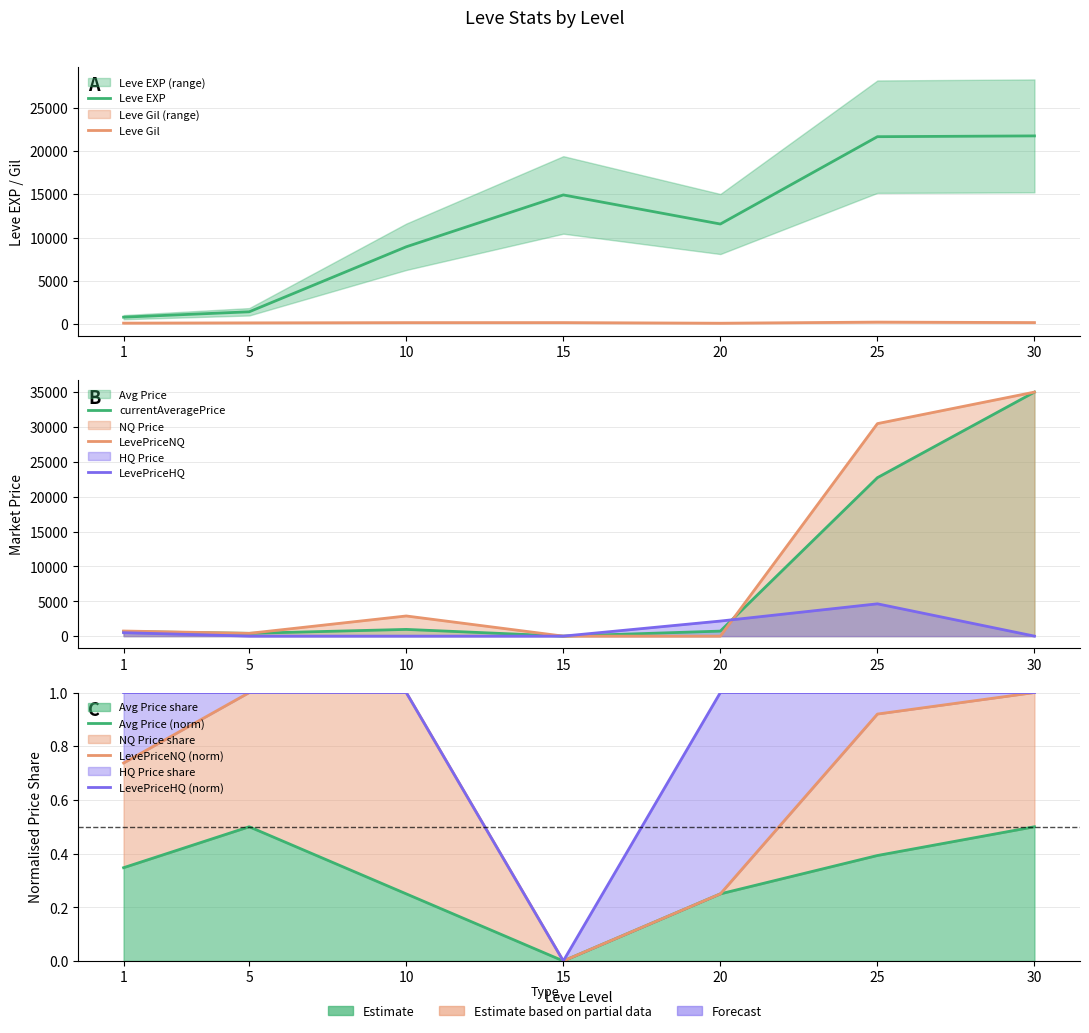

True or false: Leve Gil and LevePriceHQ cross at least once.

True